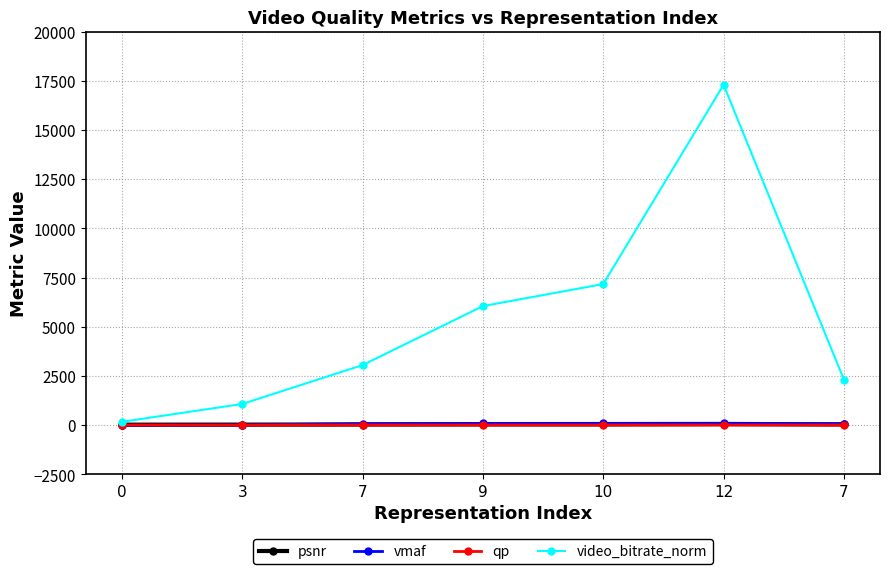

What is the difference between the maximum and minimum values in the vmaf series?

100.0